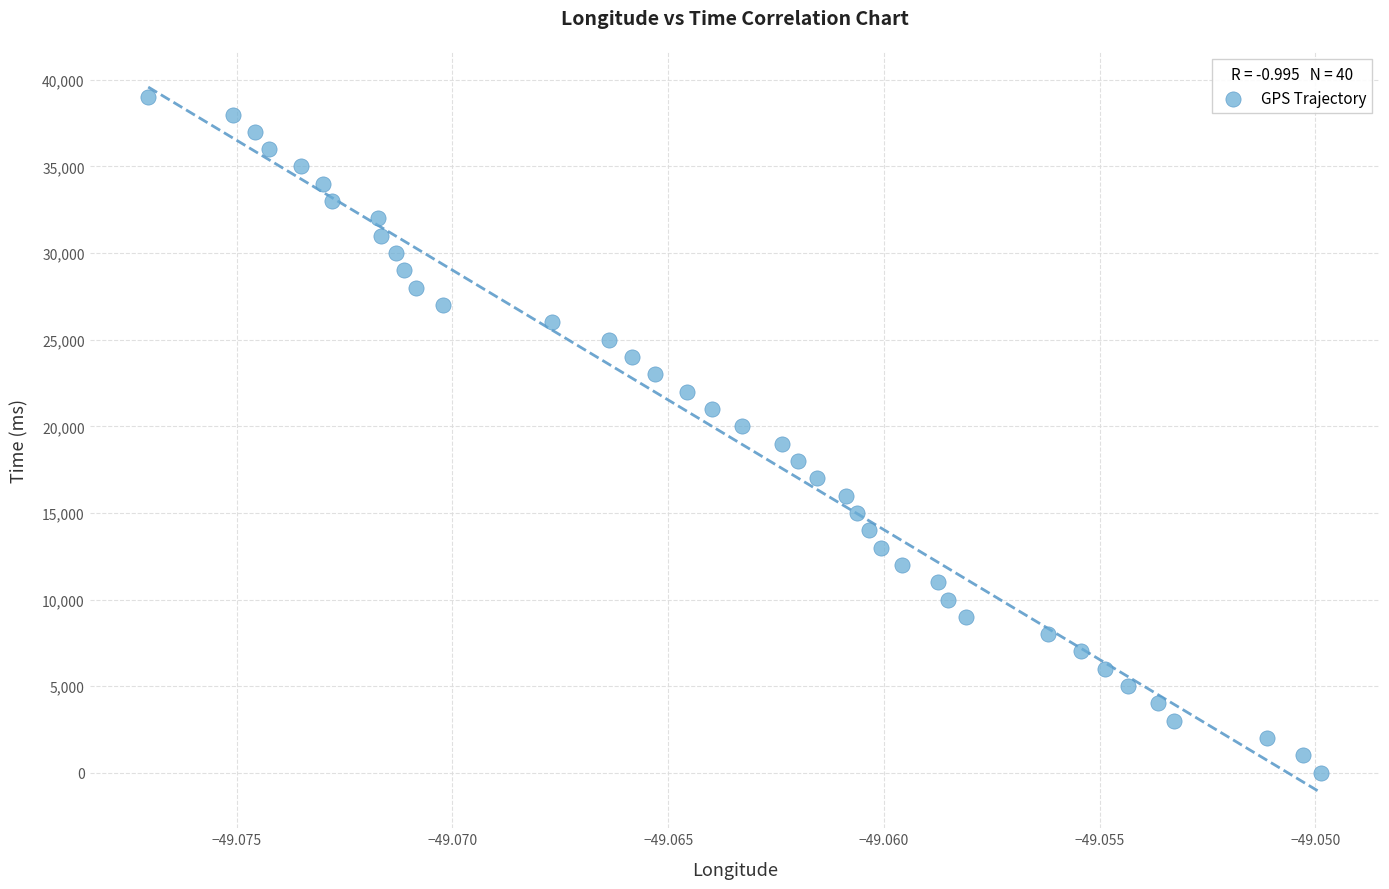

What is the range of Y values (max minus min)?

39000